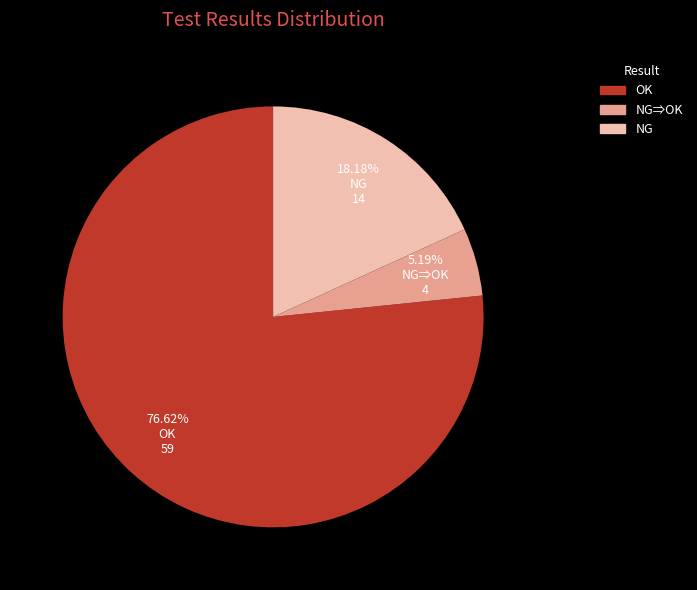

To the nearest percent, what is the combined percentage of OK and NG?

95%